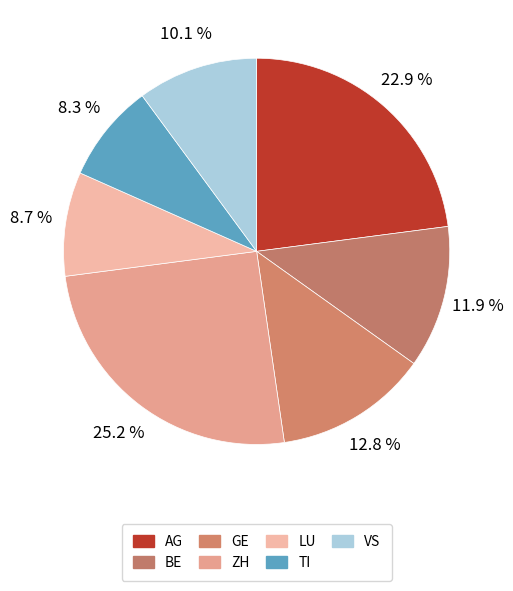

Count the number of slices in the pie.

7